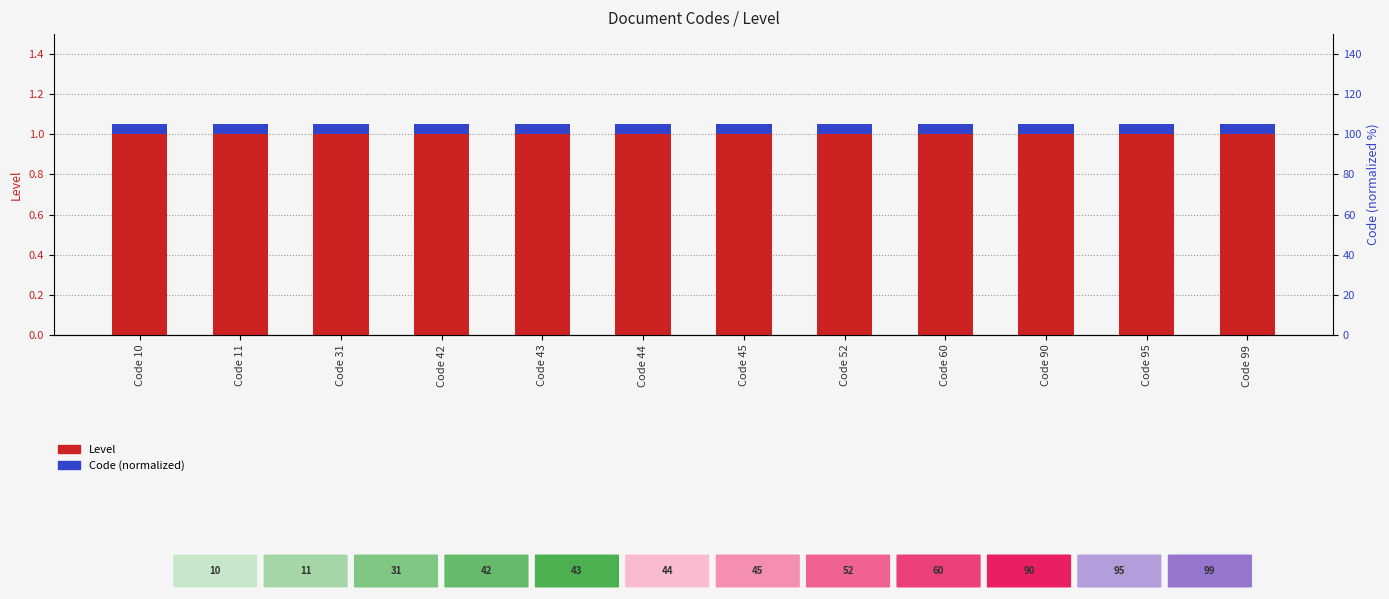

Reading left to right, transcribe all the data shown in this chart.

Level: Code 10=1.0	Code 11=1.0	Code 31=1.0	Code 42=1.0	Code 43=1.0	Code 44=1.0	Code 45=1.0	Code 52=1.0	Code 60=1.0	Code 90=1.0	Code 95=1.0	Code 99=1.0
Code (normalized): Code 10=0.1	Code 11=0.1	Code 31=0.1	Code 42=0.1	Code 43=0.1	Code 44=0.1	Code 45=0.1	Code 52=0.1	Code 60=0.1	Code 90=0.1	Code 95=0.1	Code 99=0.1